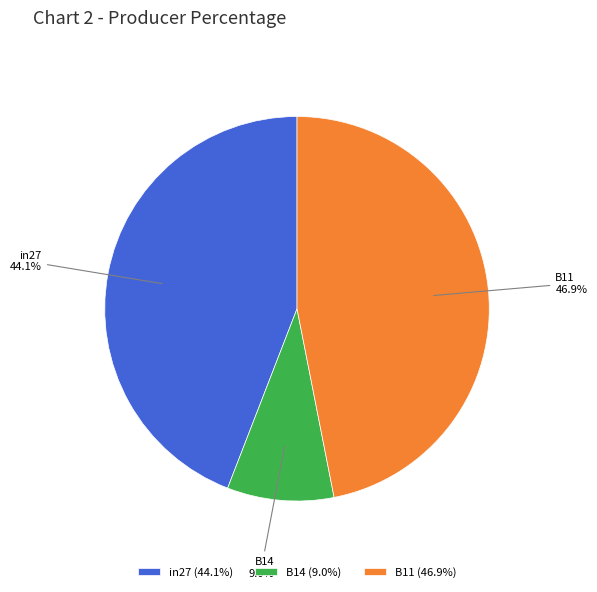

Is the sum of in27 and B14 greater than half?

Yes